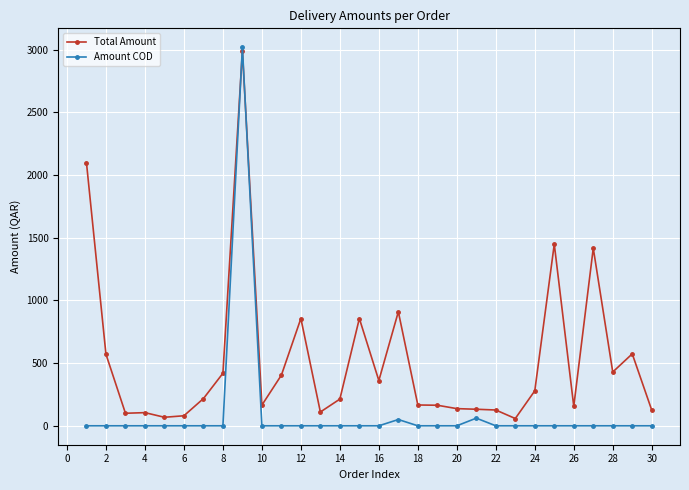

True or false: Amount COD has more than 0 points higher than both neighbors.

True